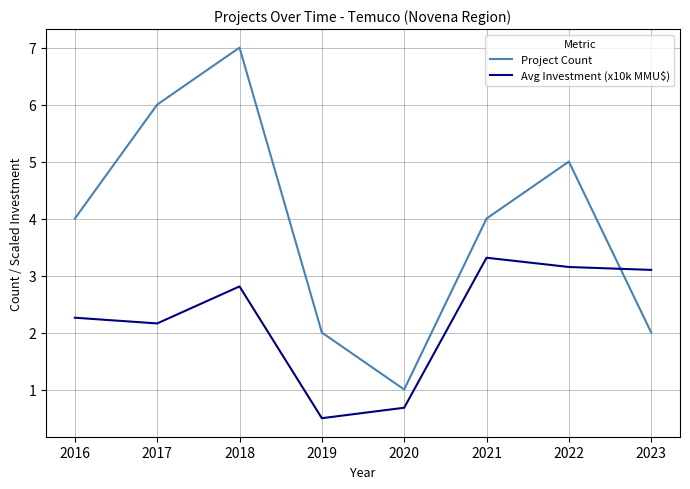

What is the difference between the highest and lowest values at 2018?

4.2